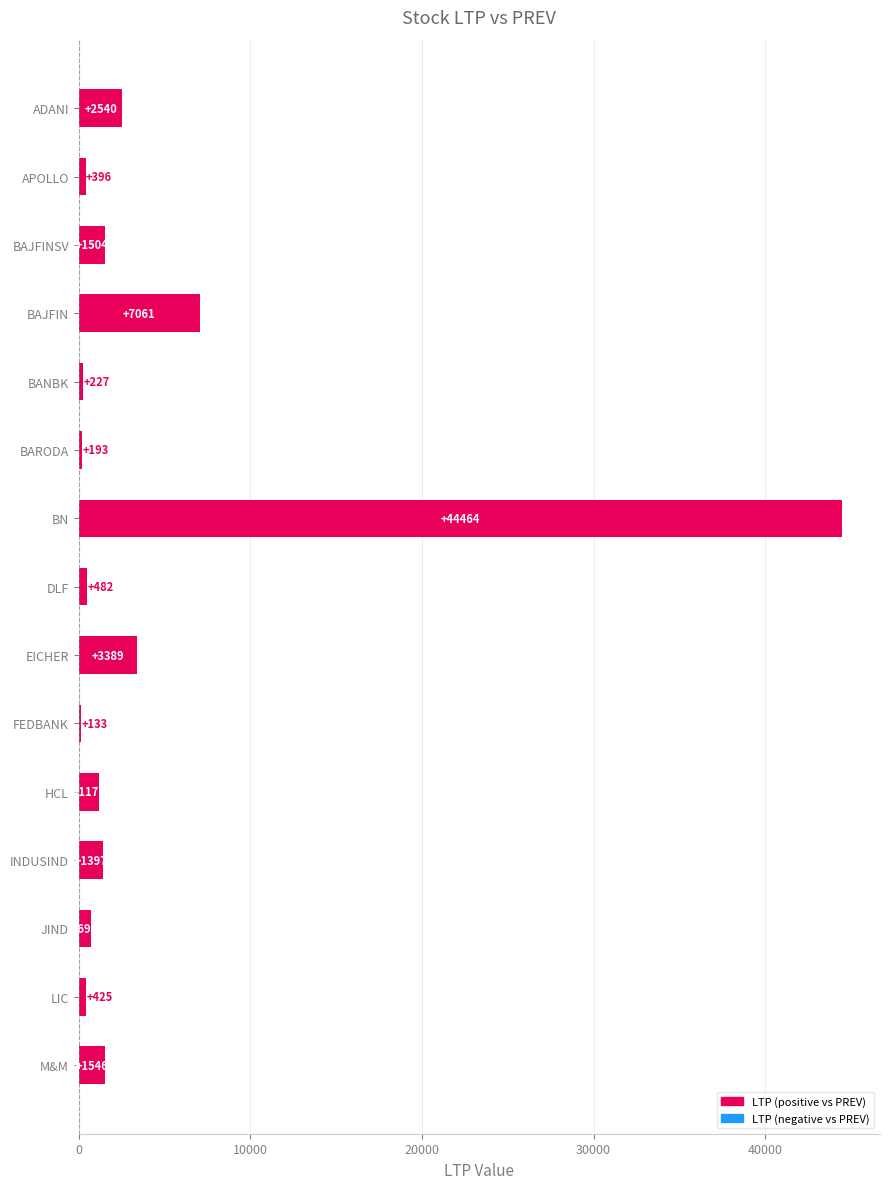

Where is the data nearest to the value 22298?

BAJFIN